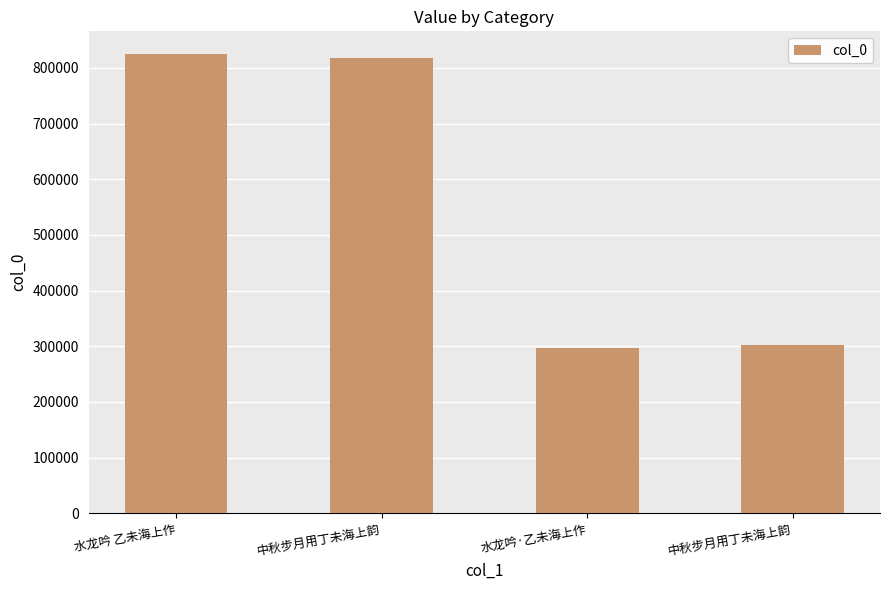

How many bars are there in total?

4